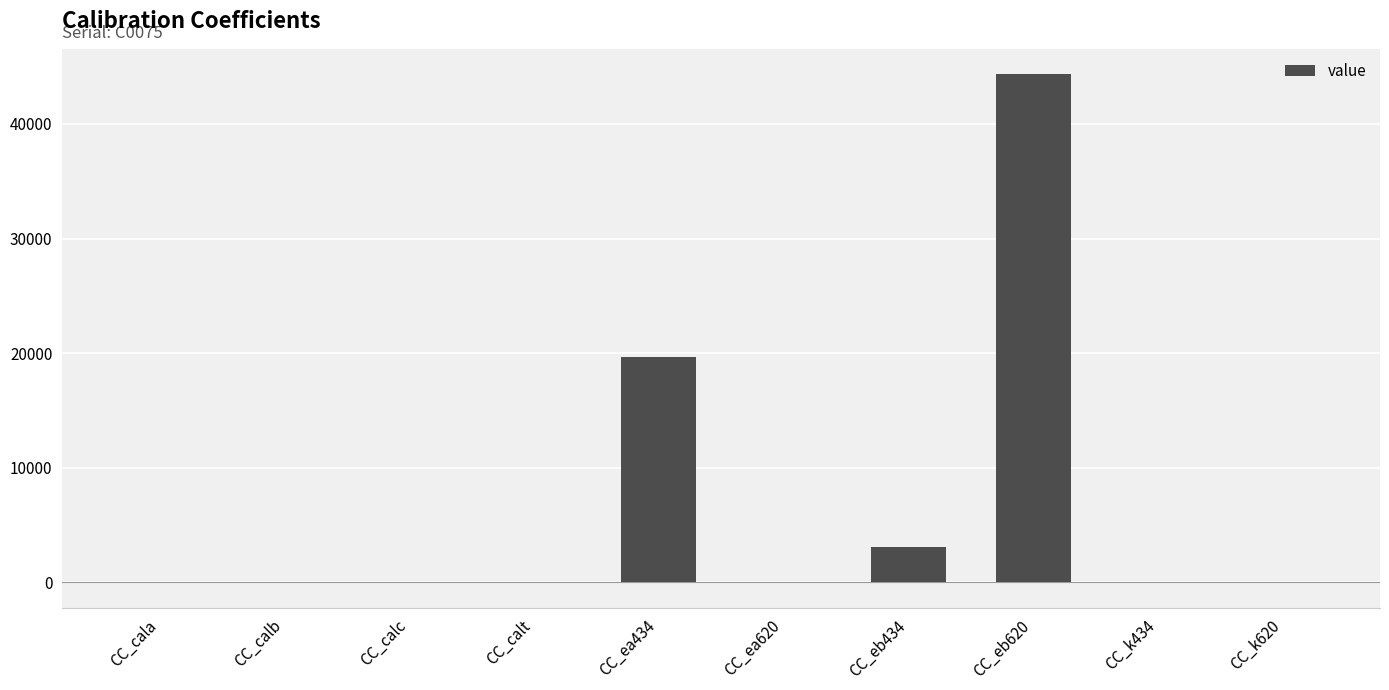

What is the difference between the values at CC_k620 and CC_ea620?

32.9